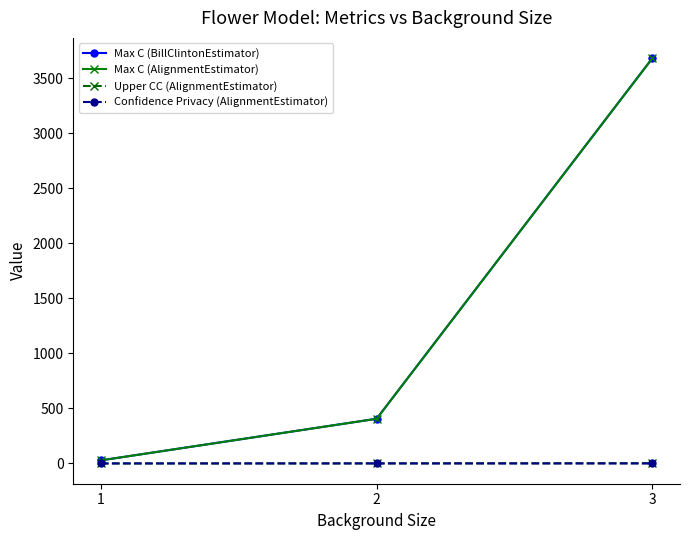

What is the total value across all series at 3?

7366.4